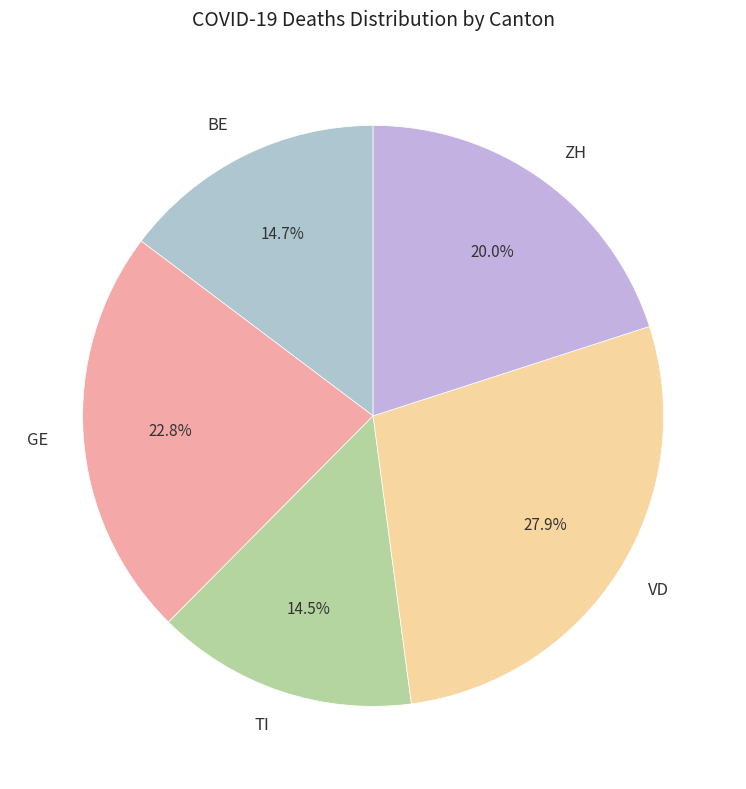

Does ZH account for over 50% of the chart?

No